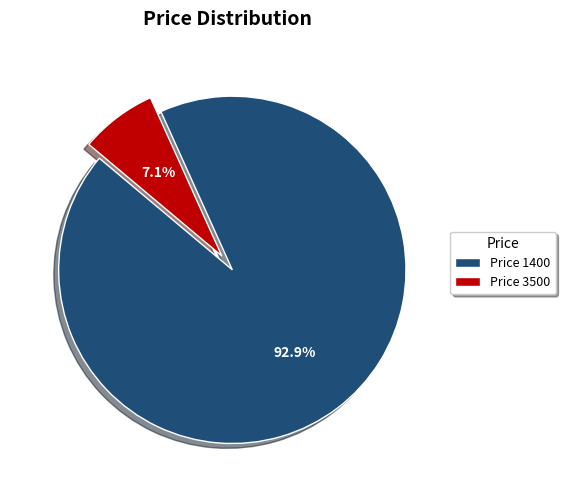

Between Price 1400 and Price 3500, which is larger?

Price 1400